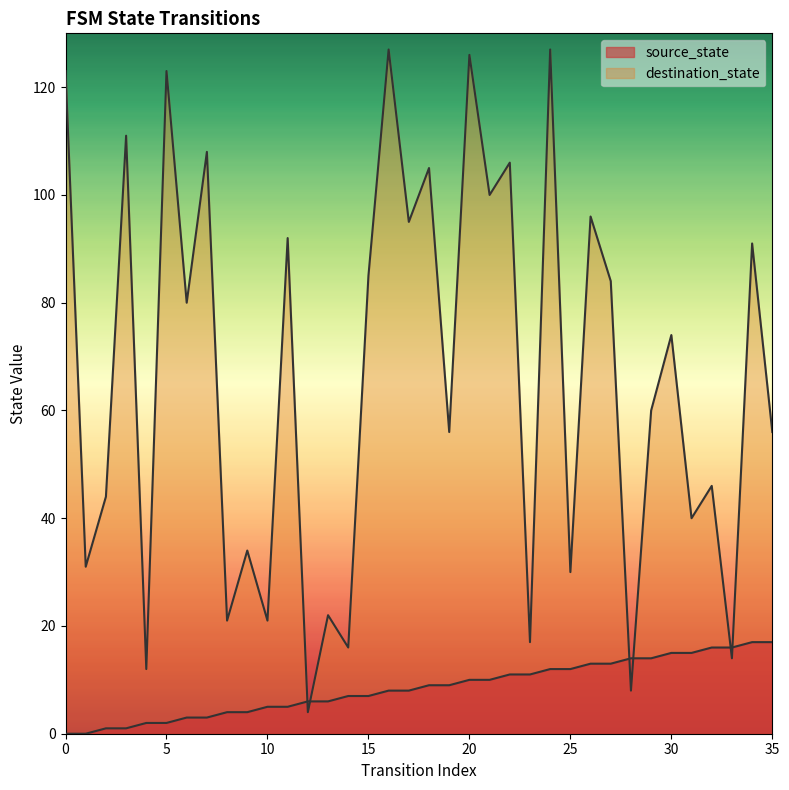

Where is destination_state nearest to the value 65?

29